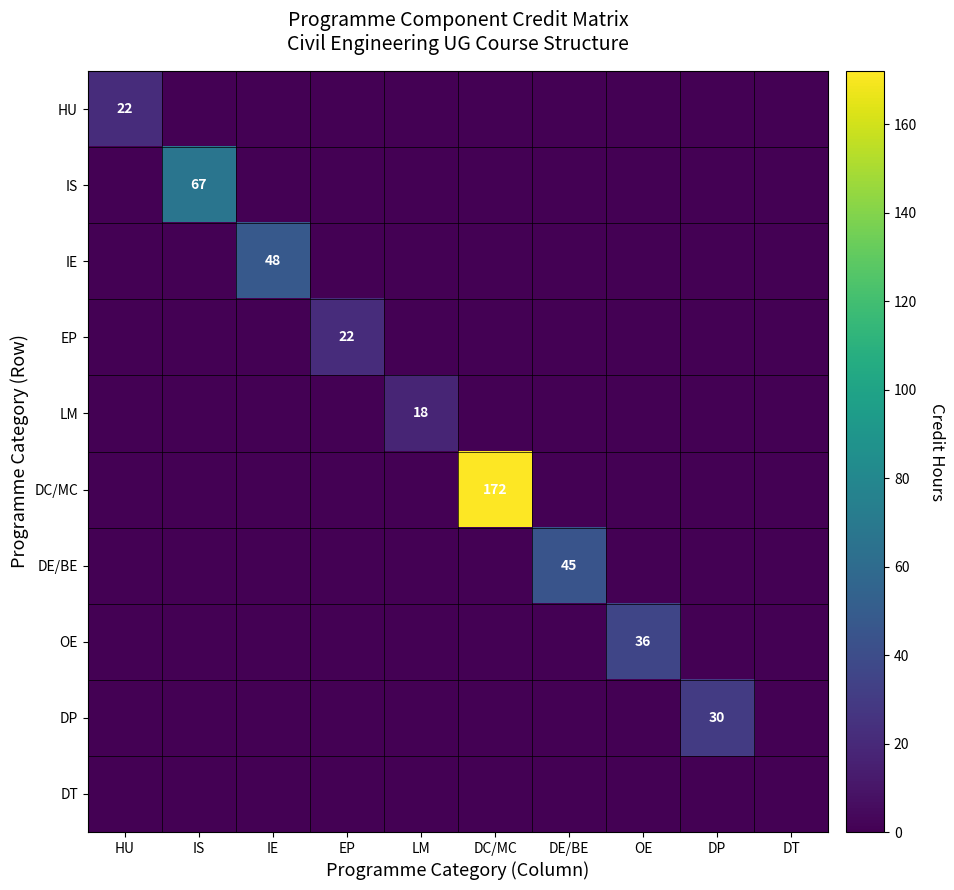

Is it true that IE equals 13 at IE?

False